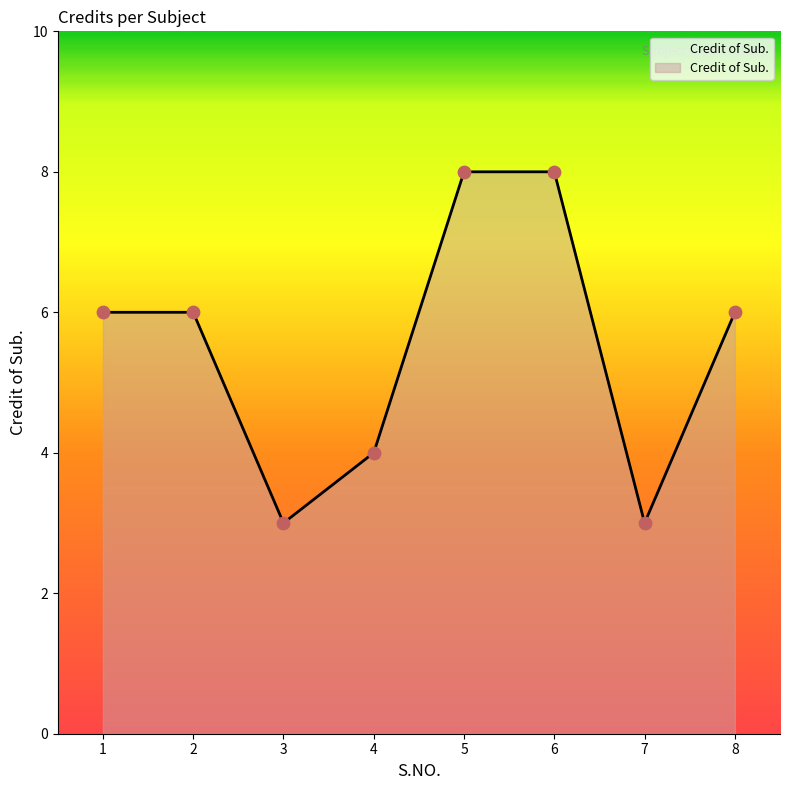

Approximately how many times larger is the value at 4 compared to 1?

0.7